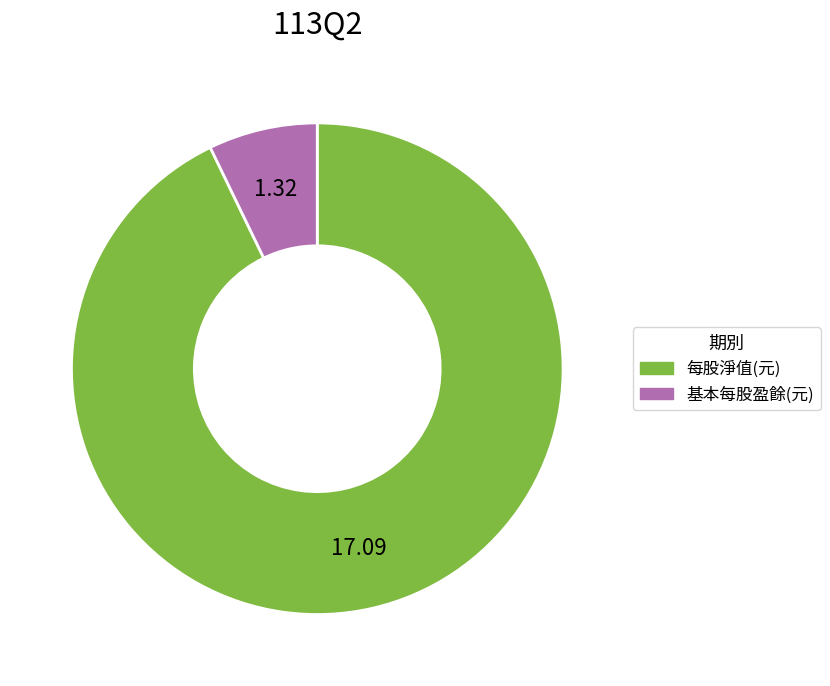

Is there a majority slice in this chart?

Yes